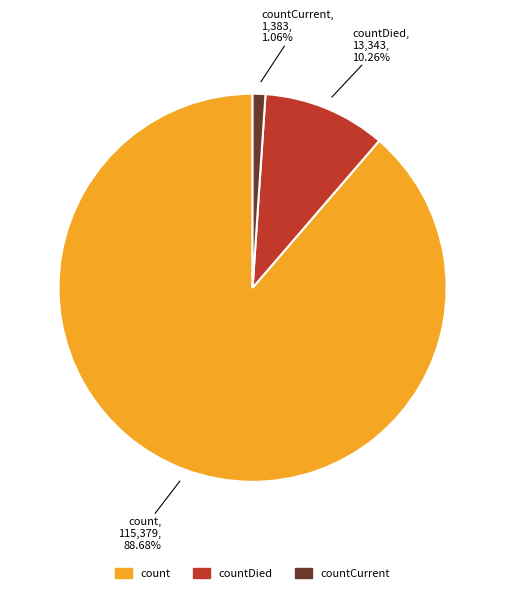

Is there a majority slice in this chart?

Yes